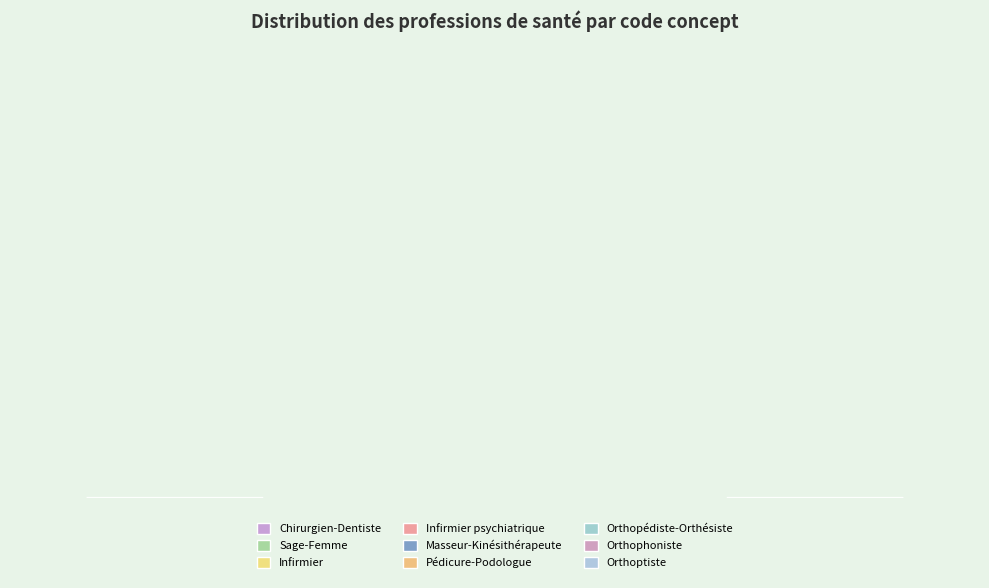

The Orthopédiste-Orthésiste slice represents 1% of the pie. True or false?

False